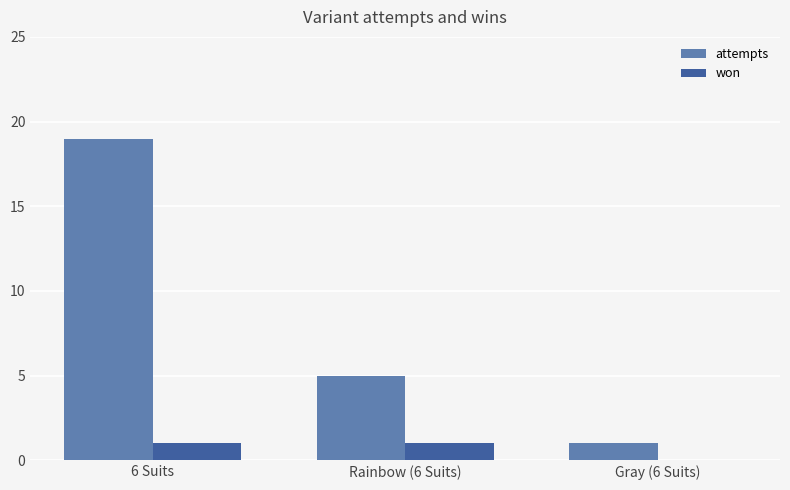

Which label corresponds to the largest value in the chart?

6 Suits